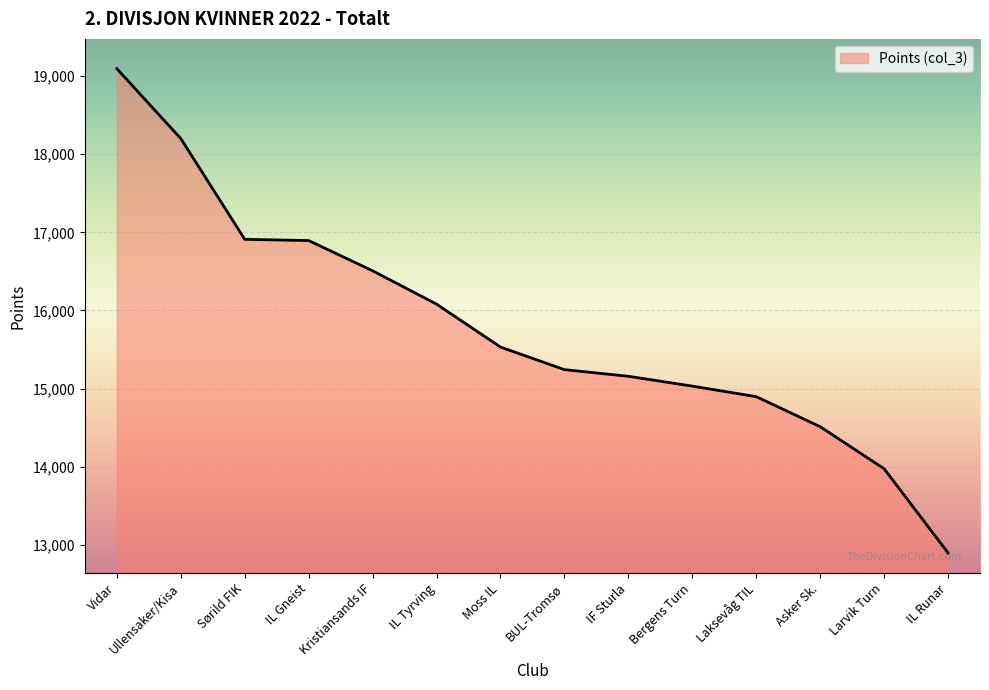

Which label corresponds to the smallest value in the chart?

IL Runar